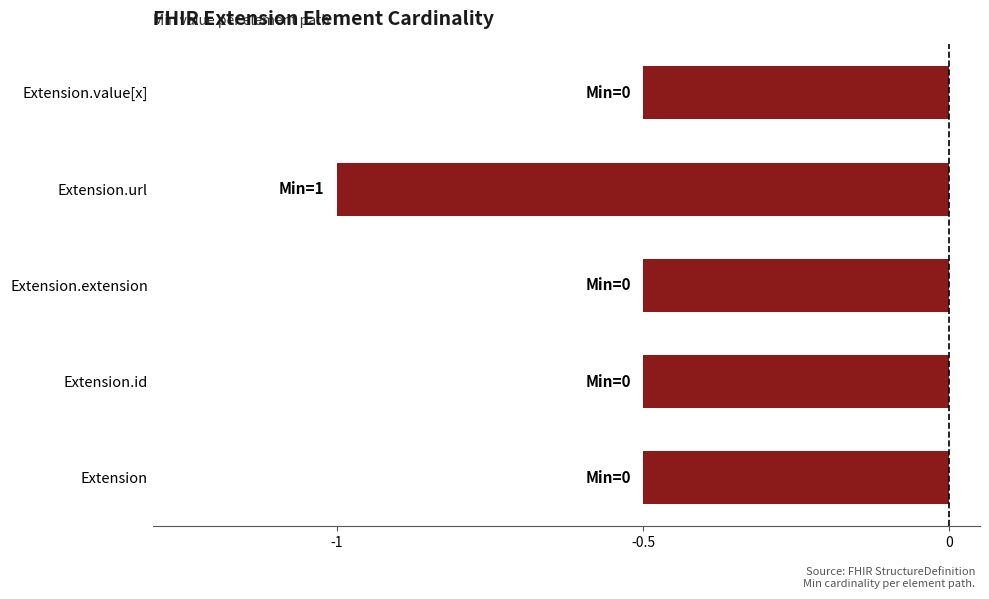

What is the approximate value at Extension.url?

-1.0